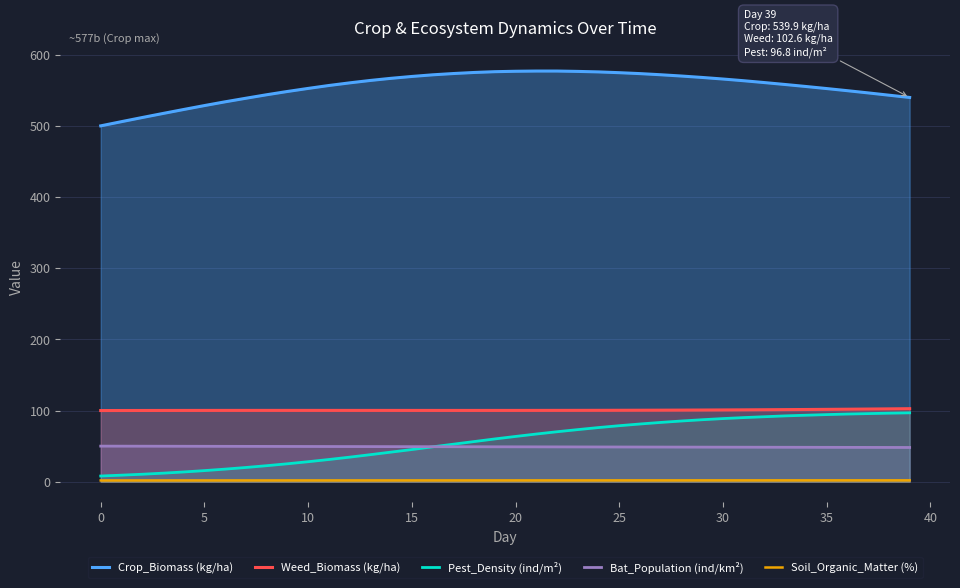

List the series in order of their peak value, highest first.

Crop_Biomass (kg/ha), Weed_Biomass (kg/ha), Pest_Density (ind/m²), Bat_Population (ind/km²), Soil_Organic_Matter (%)